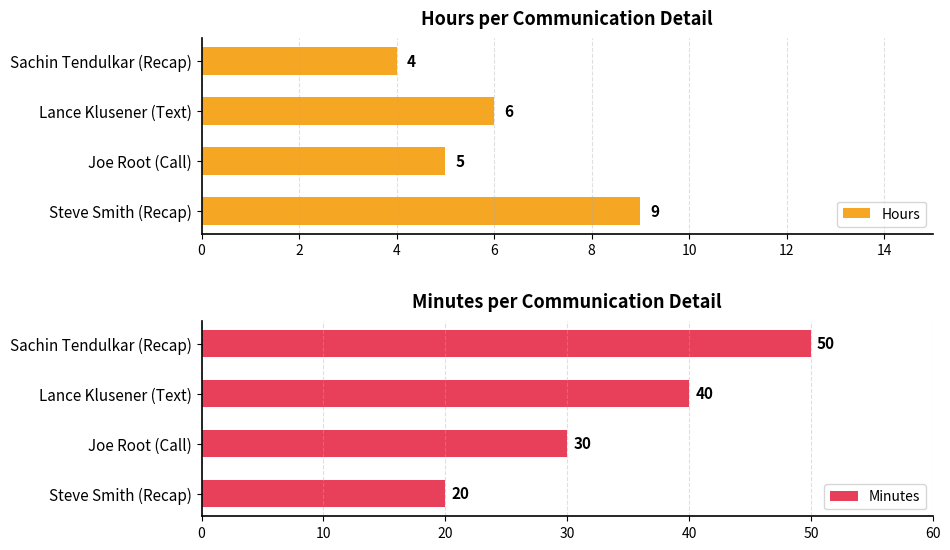

How many Minutes values are between 30 and 50?

3